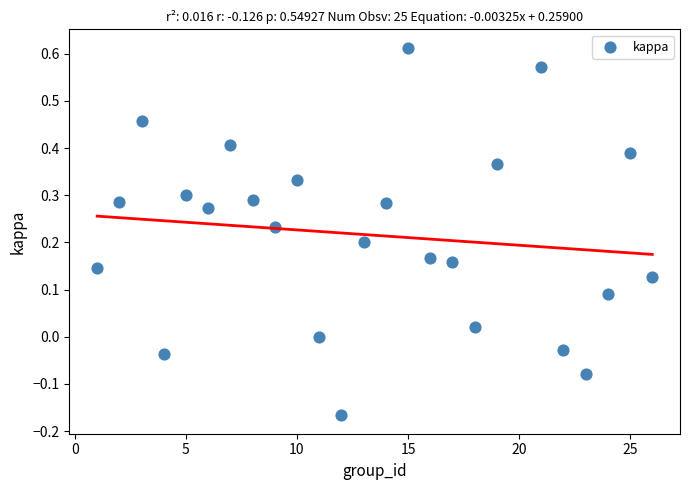

What is the range of X values (max minus min)?

25.0